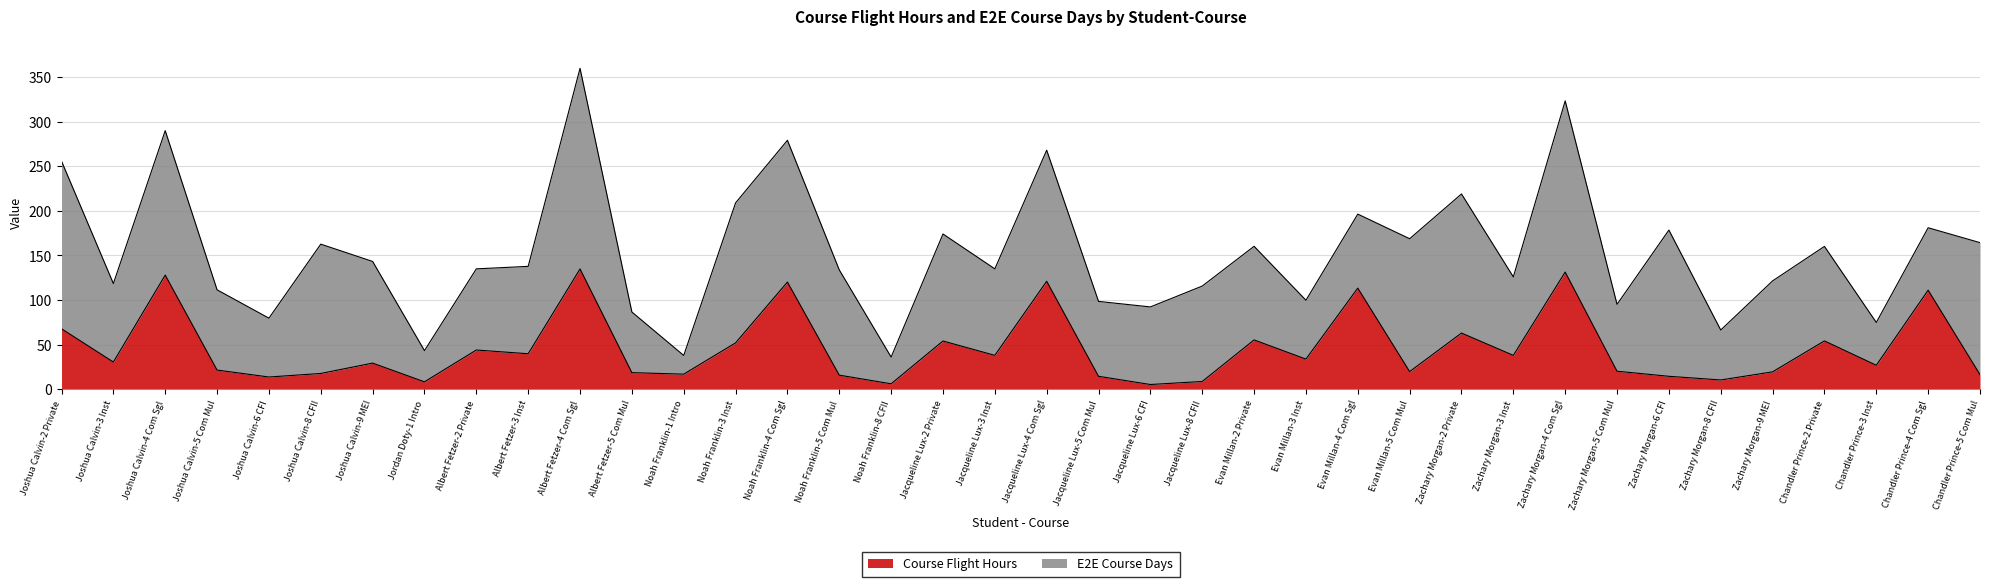

What is the difference between the values at Zachary Morgan-4 Com Sgl and Albert Fetzer-3 Inst?

91.6